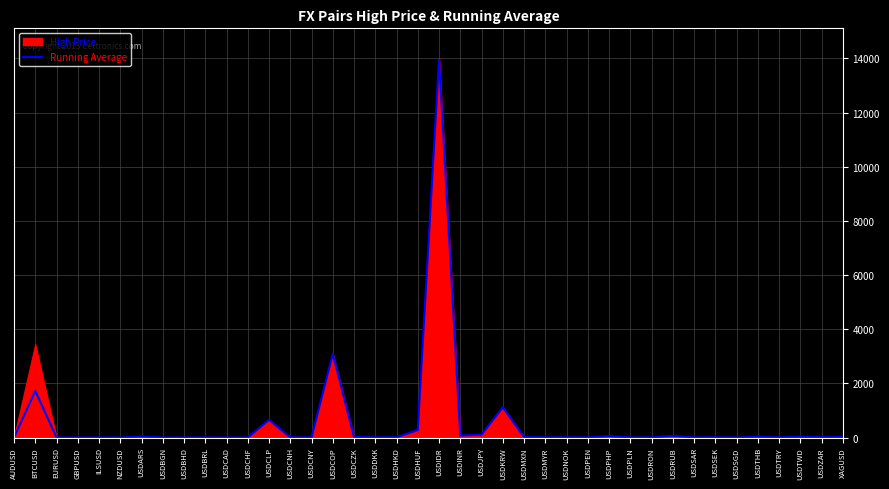

What value does the Running Average series have at BTCUSD?

1723.6